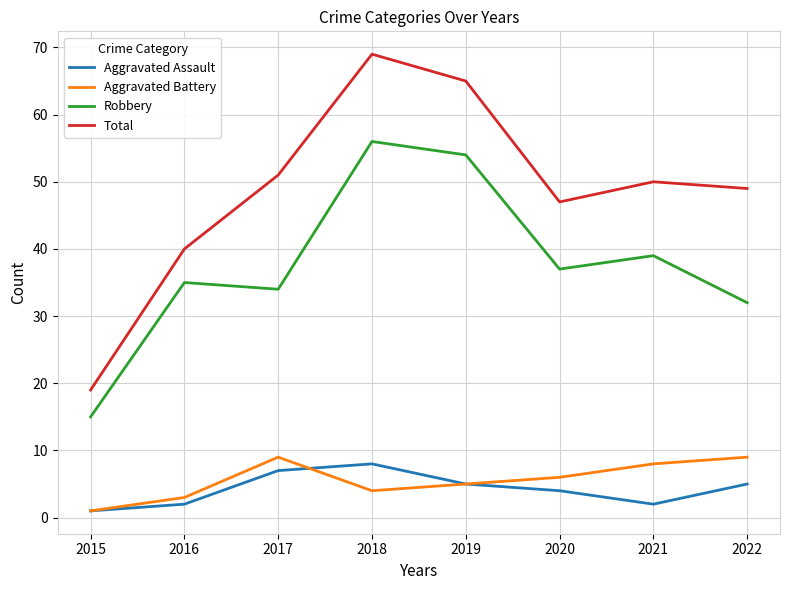

What is the spread (max minus min) of values at 2016?

38